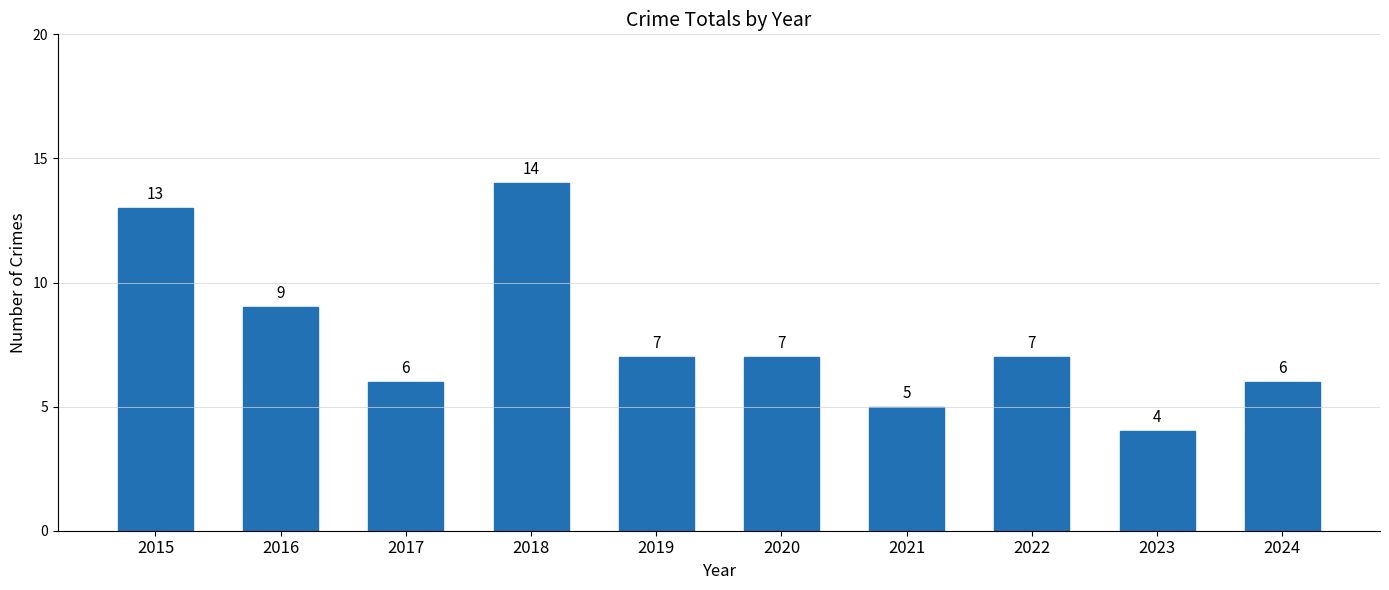

What is the minimum value shown in the chart?

4